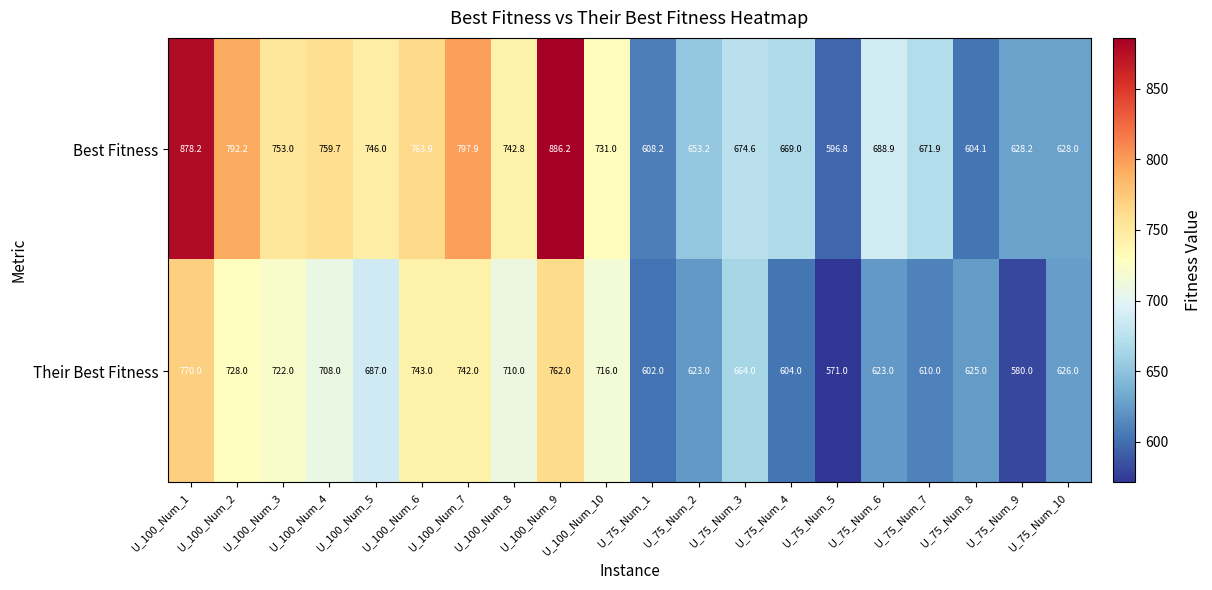

Which category has the highest value across all series?

U_100_Num_9